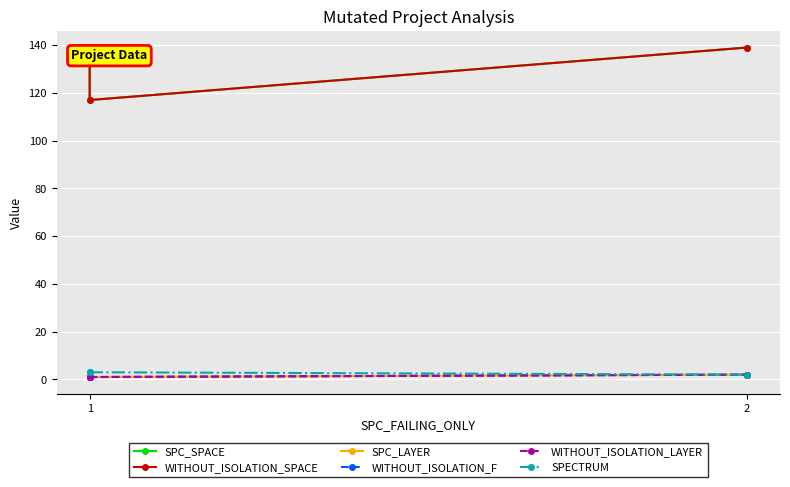

List the series in order of their peak value, lowest first.

SPC_LAYER, WITHOUT_ISOLATION_F, WITHOUT_ISOLATION_LAYER, SPECTRUM, SPC_SPACE, WITHOUT_ISOLATION_SPACE